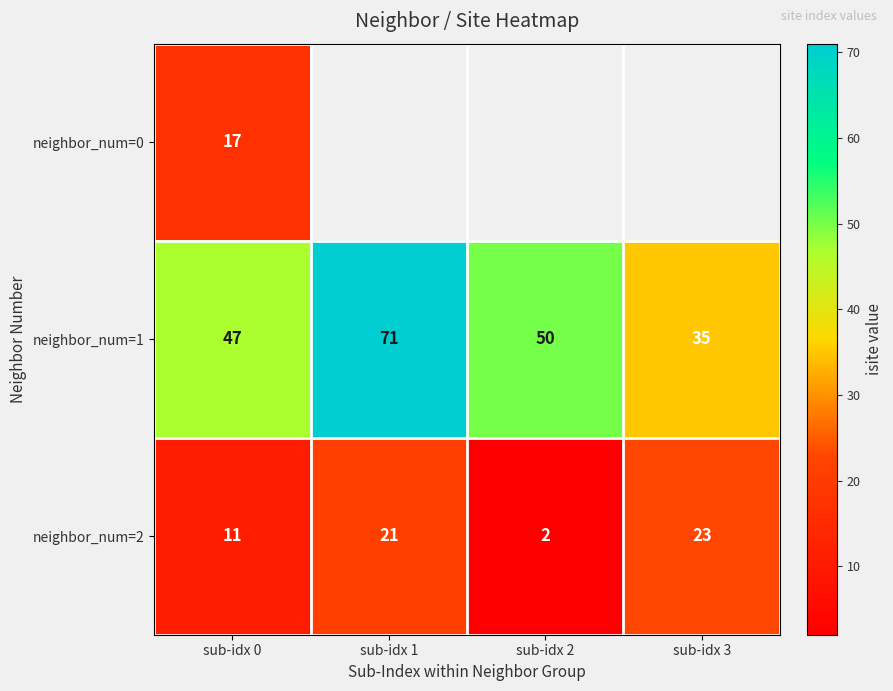

True or false: neighbor_num=2 has a value of 38 at sub-idx 3.

False